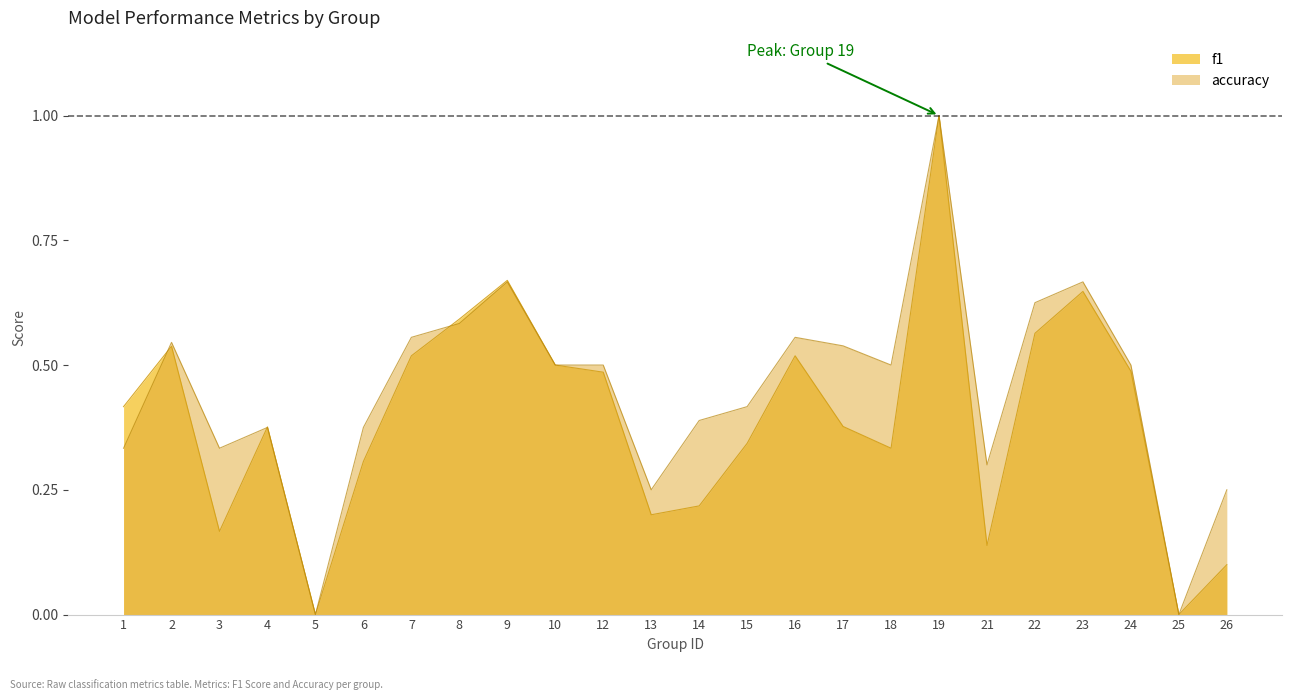

Between which two adjacent categories do f1 and accuracy first intersect?

1 and 2